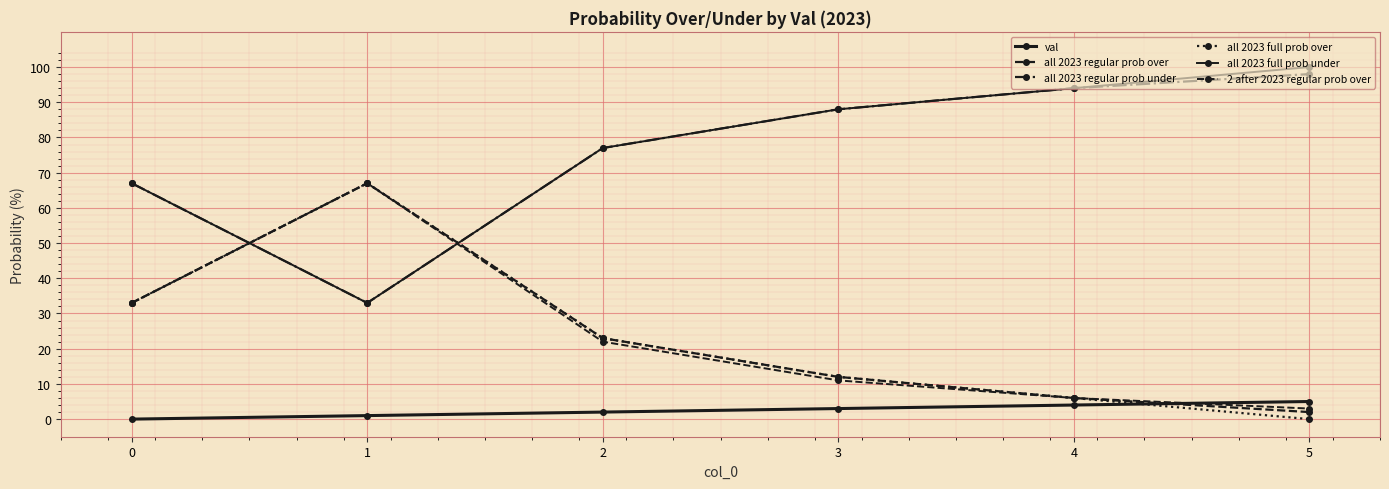

Is this an area chart (filled region under the line)?

No